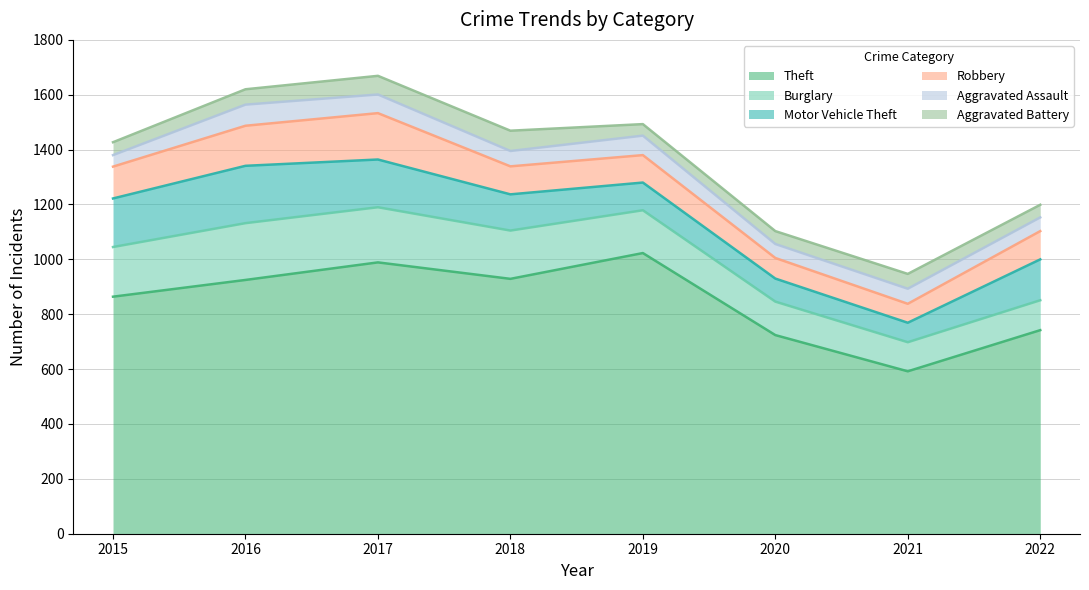

What is the value of the Aggravated Assault point at the 1st from the left?

42